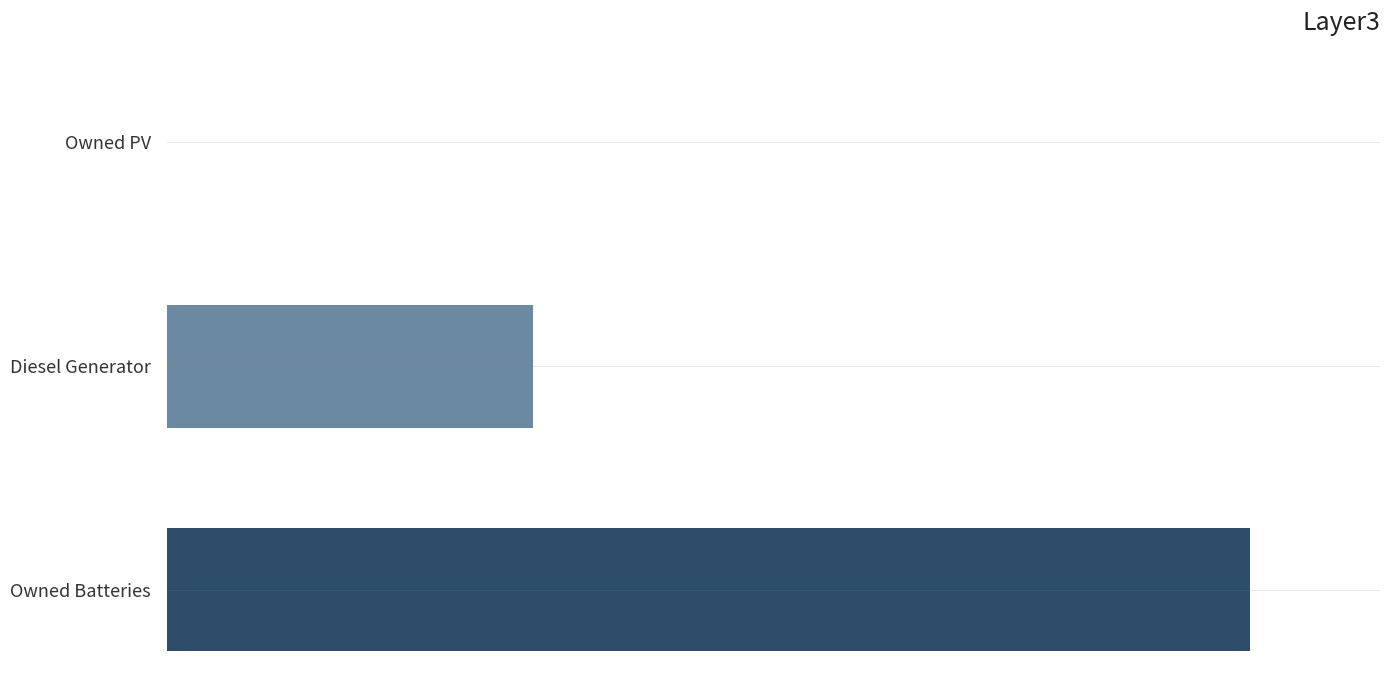

How many positive values are there?

2